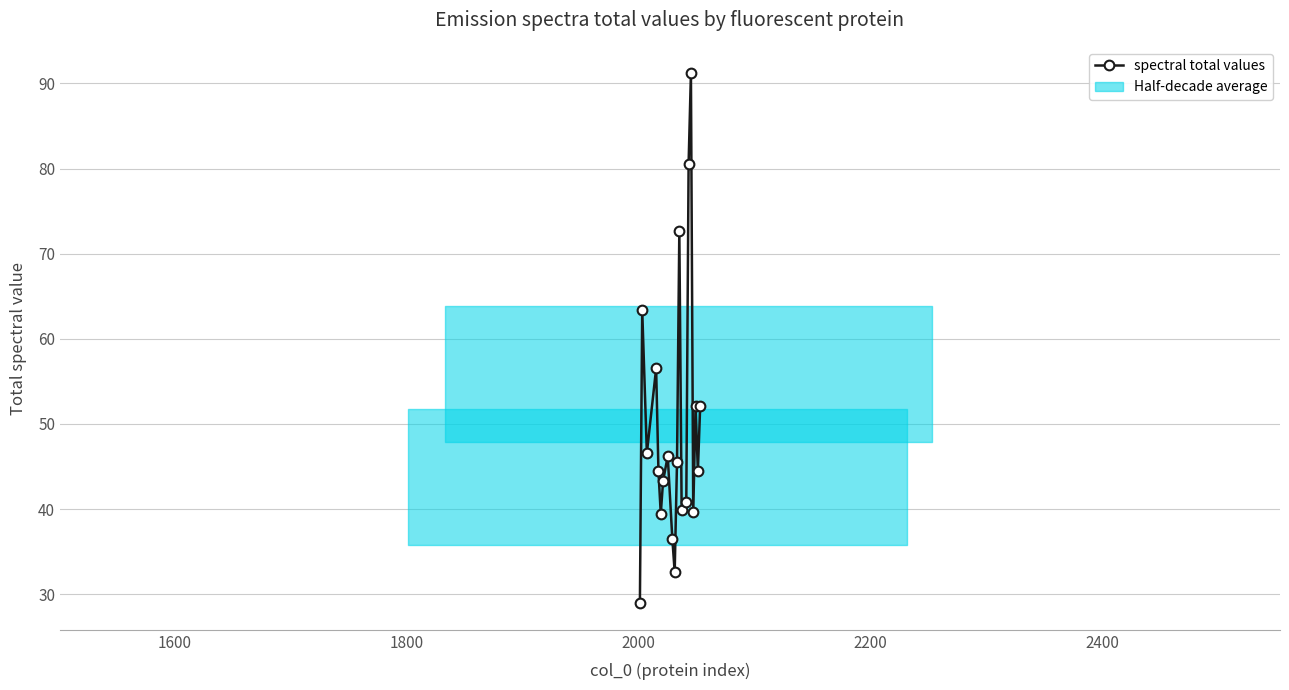

How many lines are shown in the chart?

1